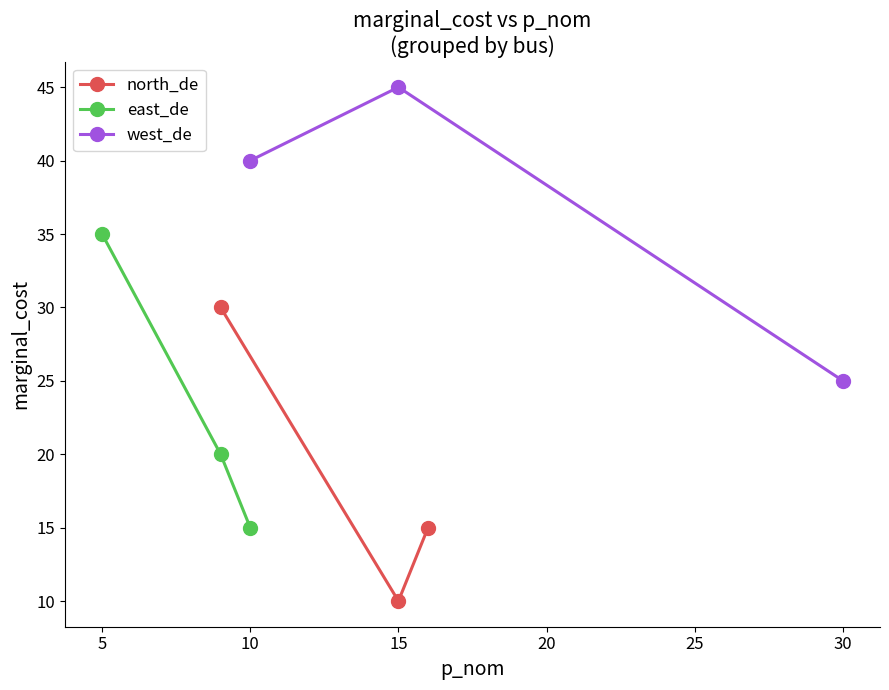

At how many categories does at least one series exceed 44?

1